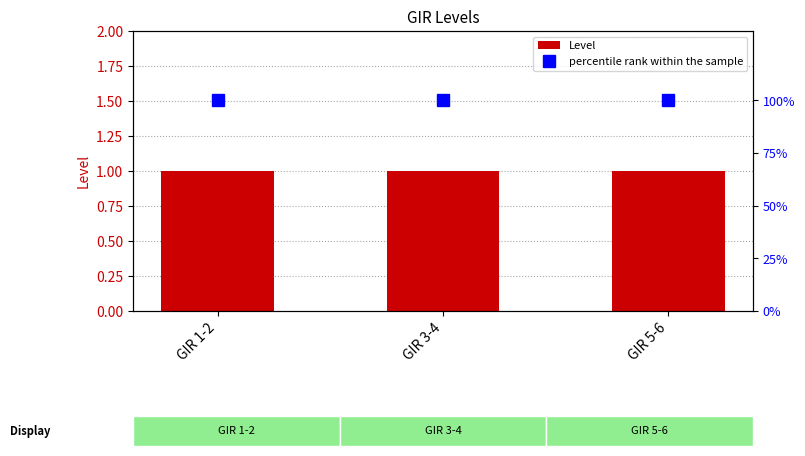

Which series has the largest range (max minus min)?

Level